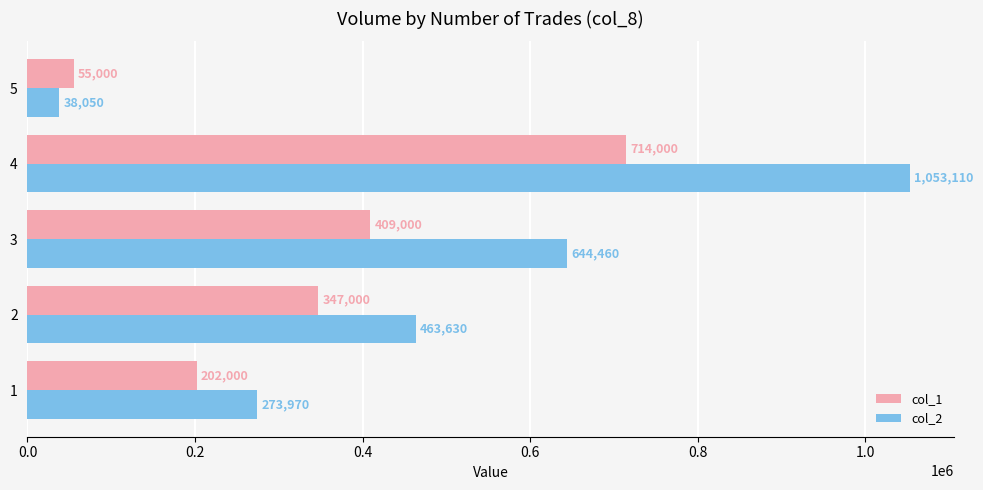

Read the col_1 value at 5, to the nearest 50.

55000